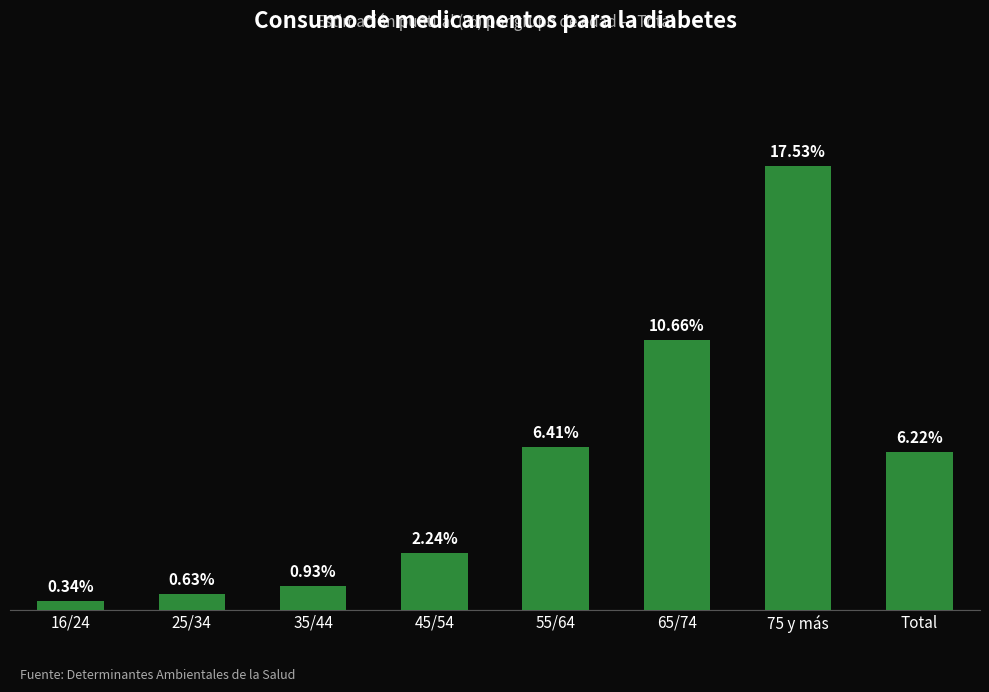

What is the label of the 6th bar from the left?

65/74